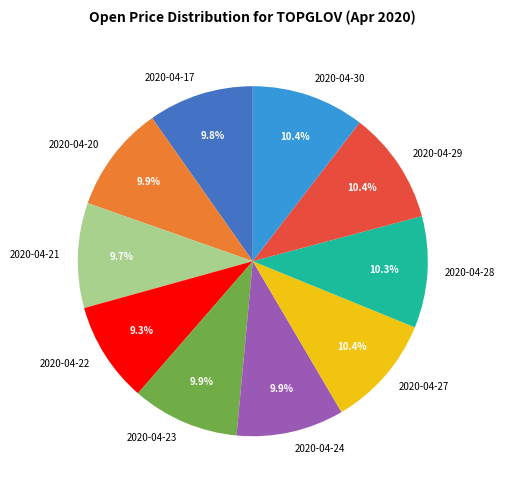

How many slices are in this pie chart?

10